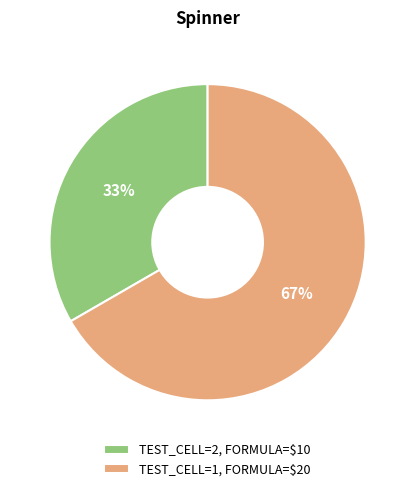

To the nearest percent, what is the average slice percentage?

50%